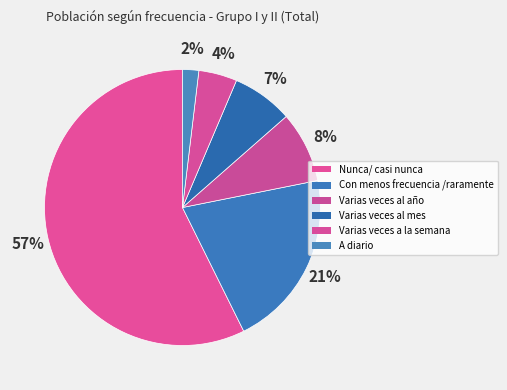

Do Varias veces al año and Con menos frecuencia /raramente together represent more than half of the pie?

No